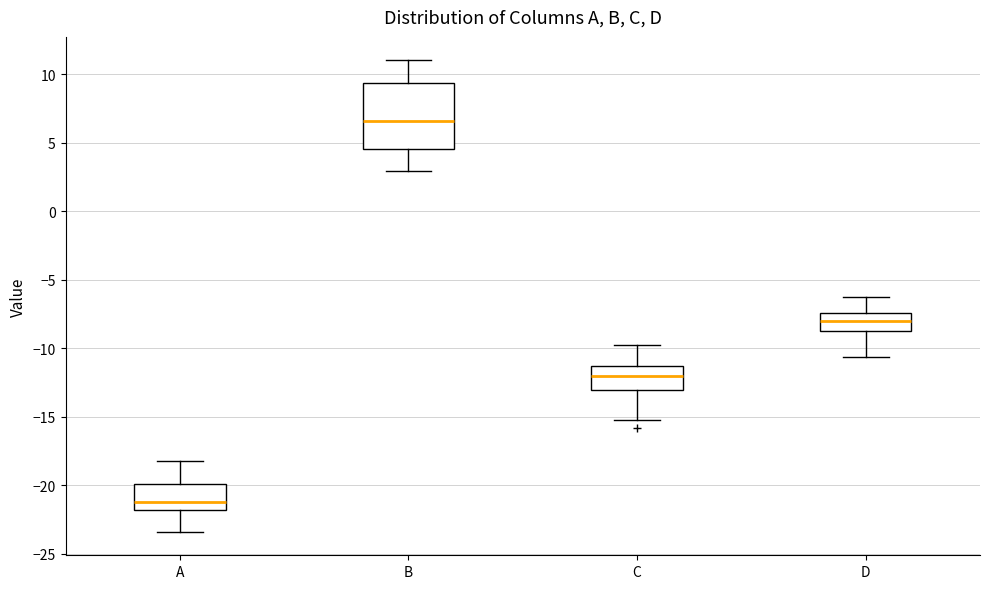

Which box's median line is the lowest?

A